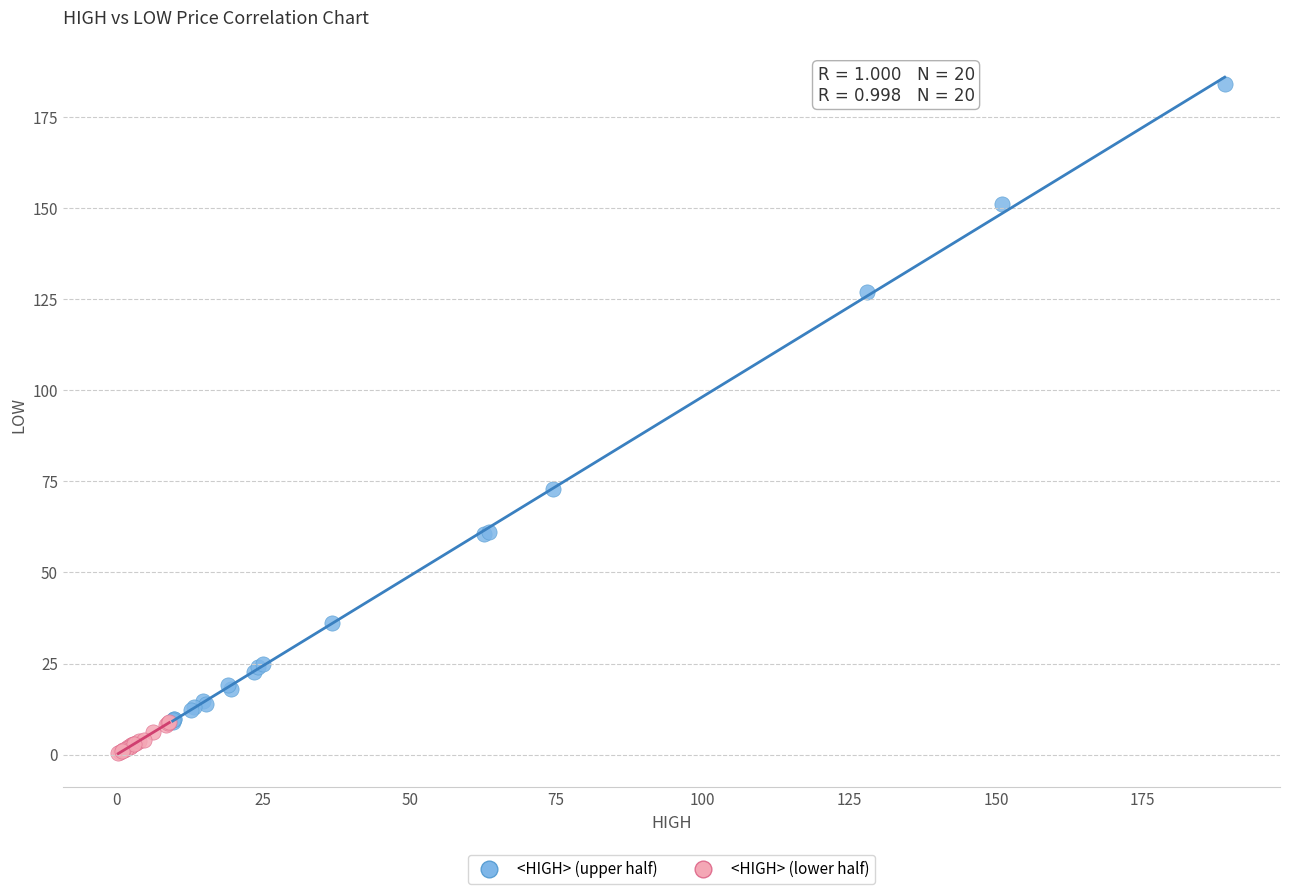

Which series has the largest Y range (max minus min)?

<HIGH> (upper half)